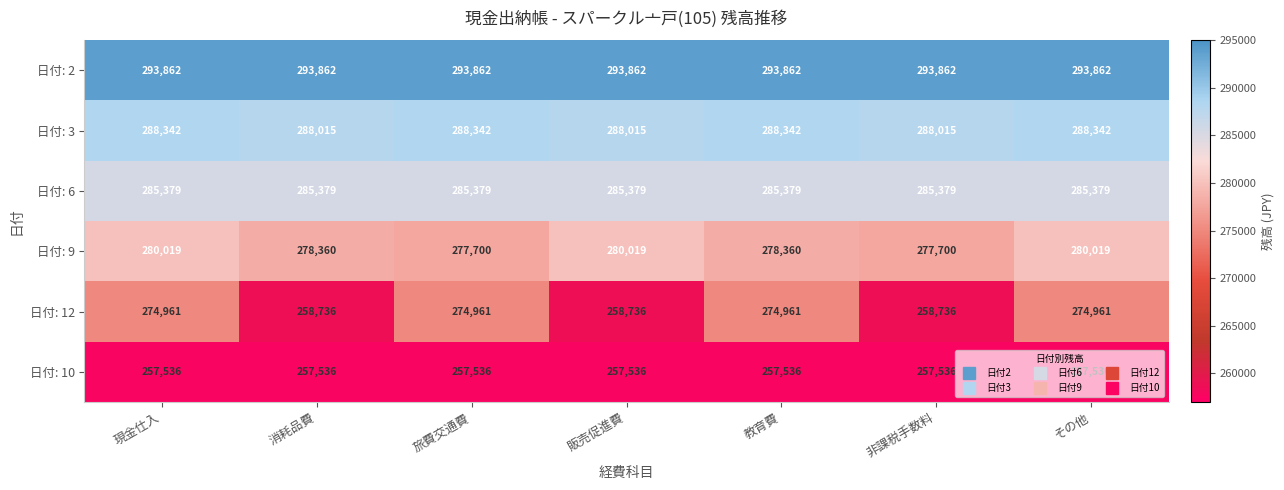

Is it true that 日付: 6 equals 285379 at 旅費交通費?

True